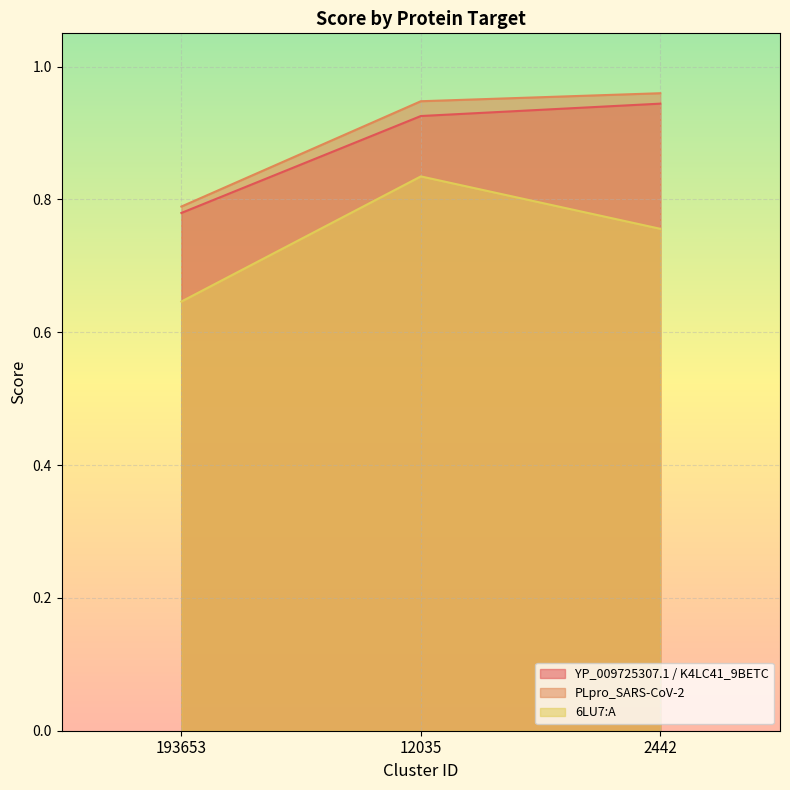

Reading left to right, transcribe all the data shown in this chart.

YP_009725307.1 / K4LC41_9BETC: 193653=0.8	12035=0.9	2442=0.9
PLpro_SARS-CoV-2: 193653=0.8	12035=0.9	2442=1.0
6LU7:A: 193653=0.6	12035=0.8	2442=0.8